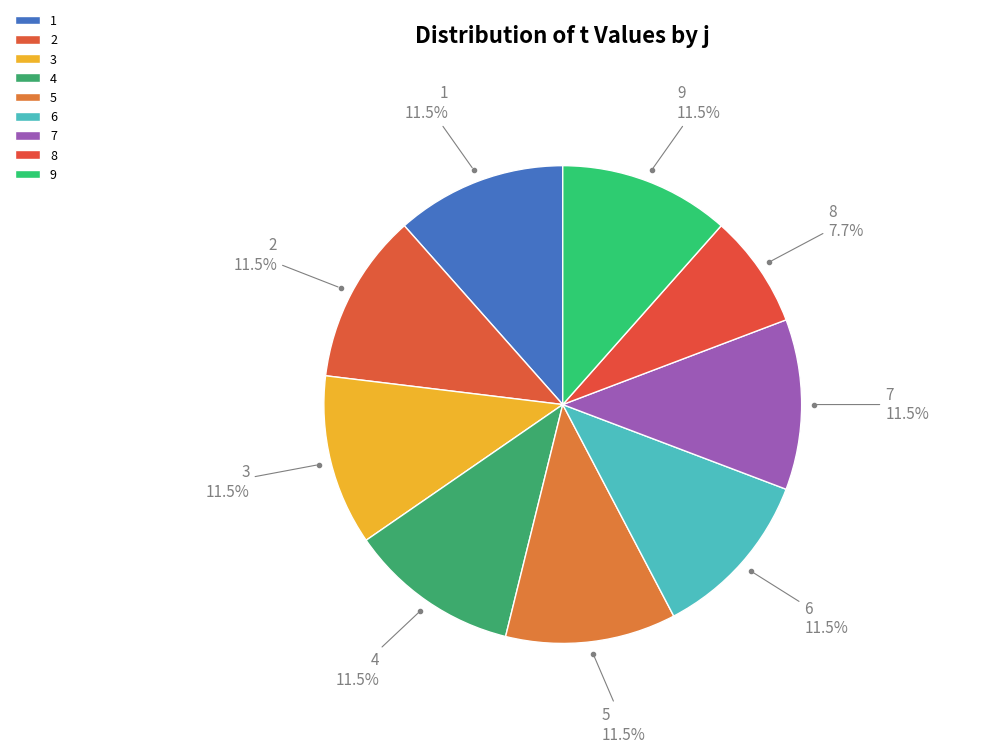

What percentage is NOT represented by 1?

88.5%